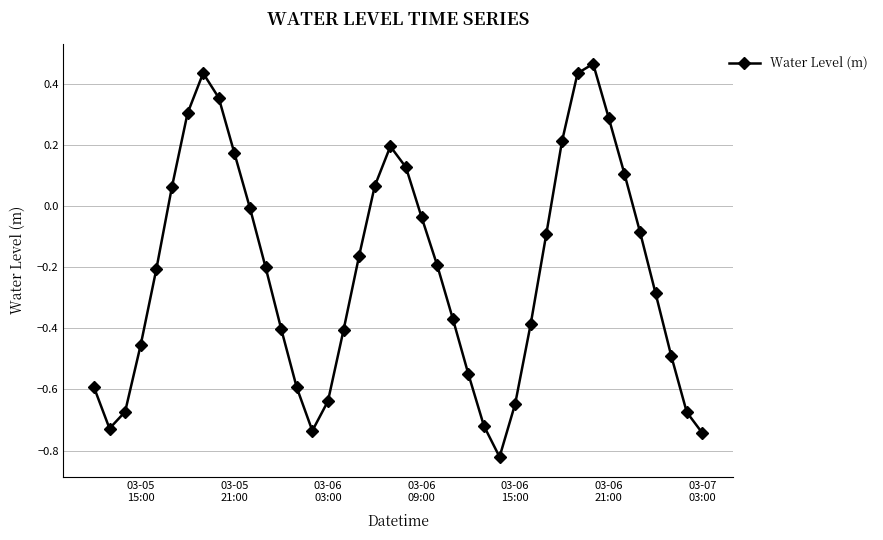

What is the sum of all values?

-8.7